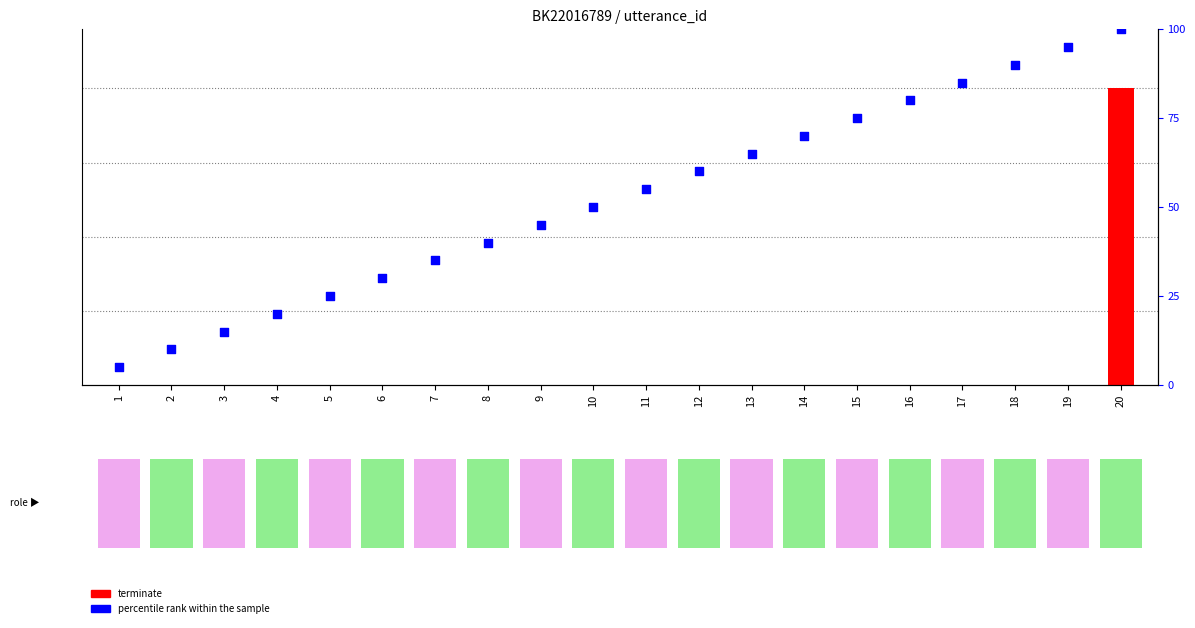

Which series reaches the minimum Y coordinate?

terminate